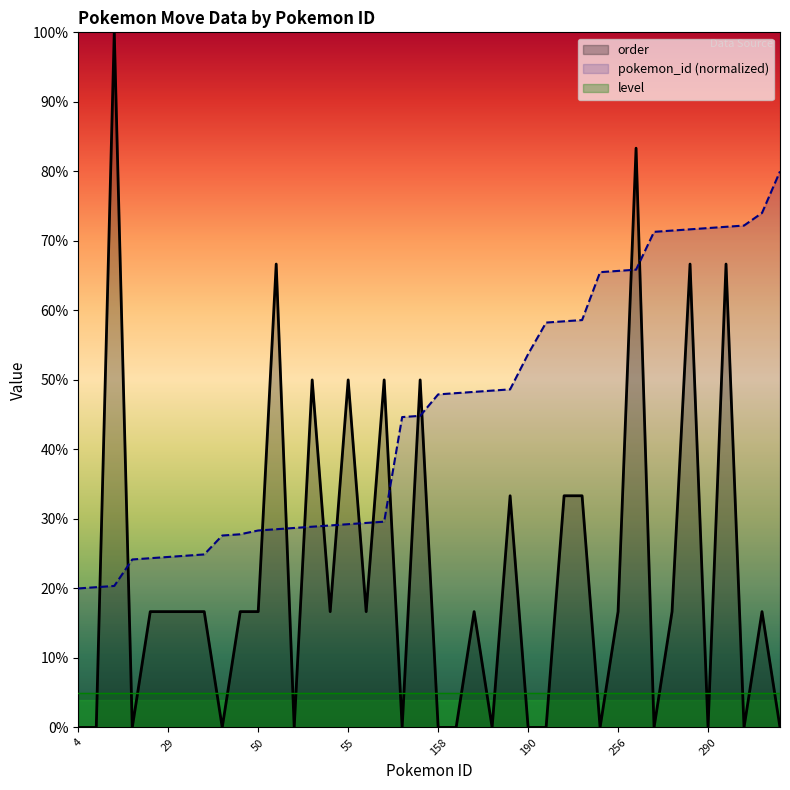

What are all the series names shown in the legend?

order, pokemon_id (normalized), level